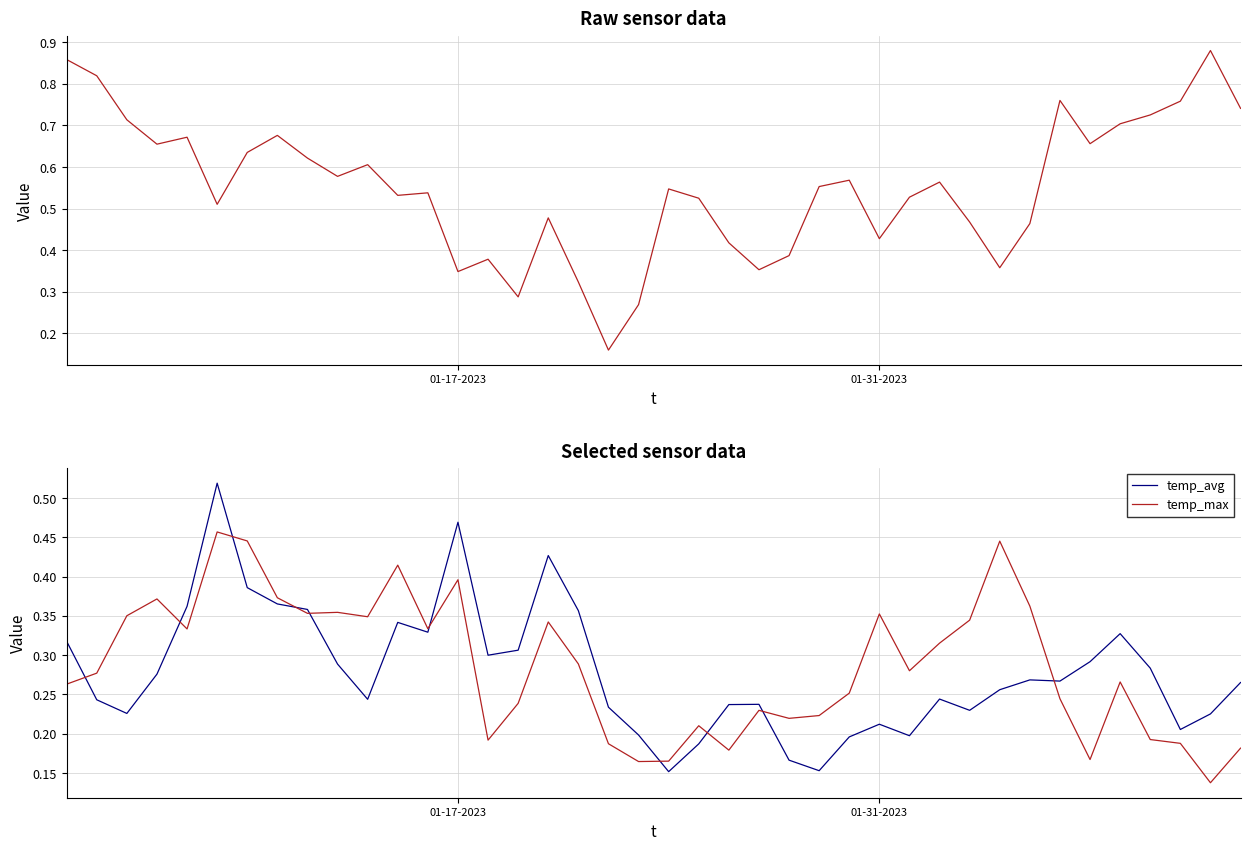

How many categories are shown in the chart?

40